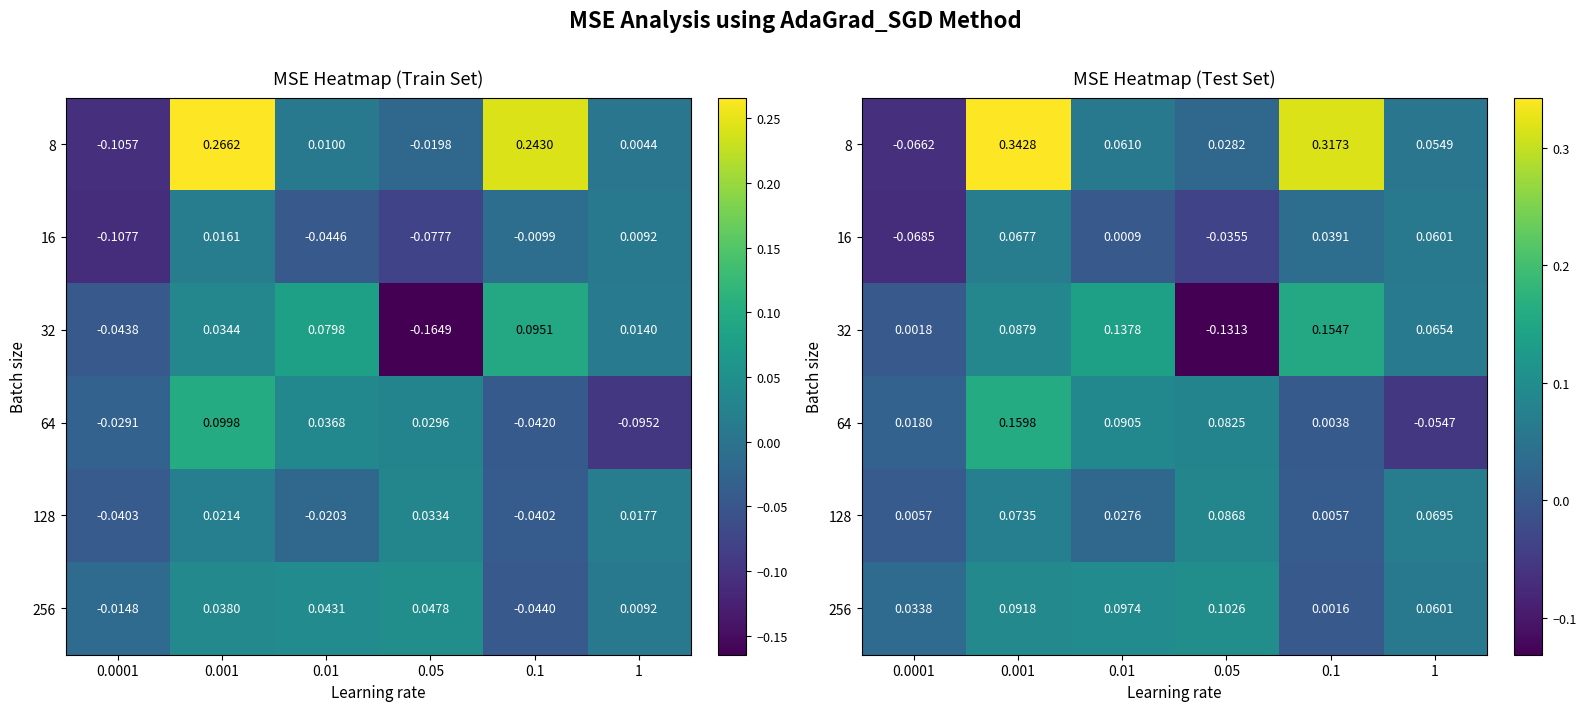

What is the difference between the highest and lowest values at 0.0001?

0.1